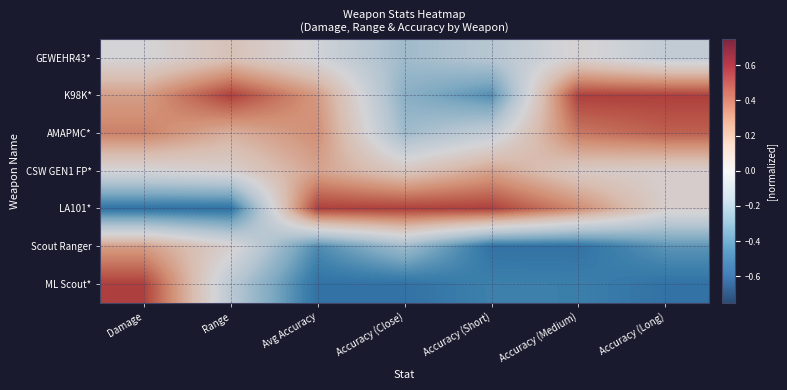

Which series has the widest spread of values?

LA101*